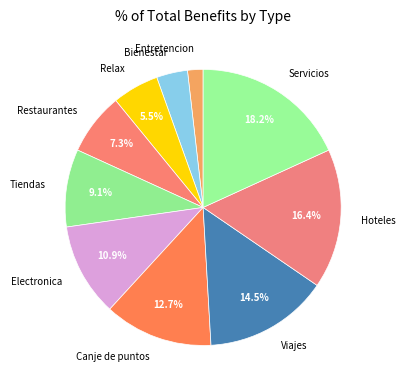

To the nearest percent, what is the average slice percentage?

10%